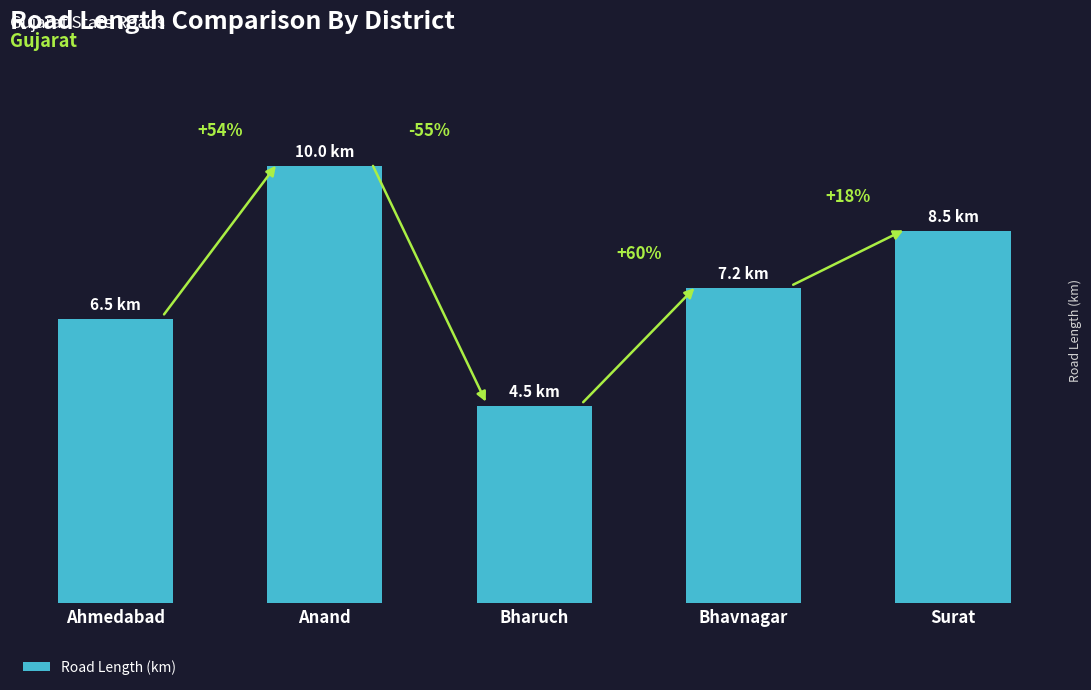

Reading left to right, list all the values displayed in this chart.

Ahmedabad=6.5	Anand=10.0	Bharuch=4.5	Bhavnagar=7.2	Surat=8.5